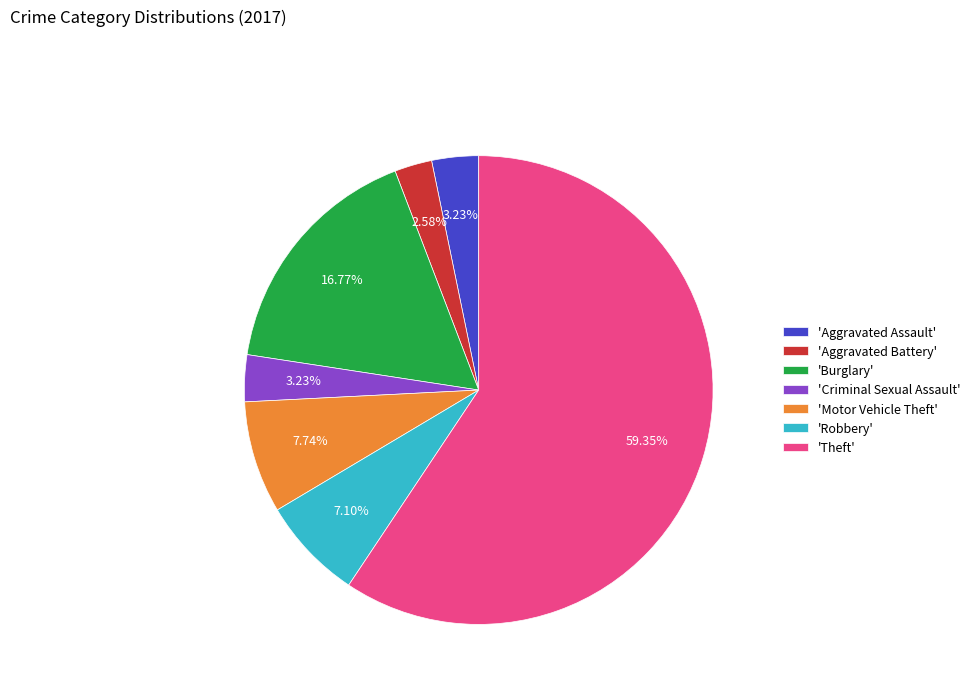

What is the majority slice?

'Theft'